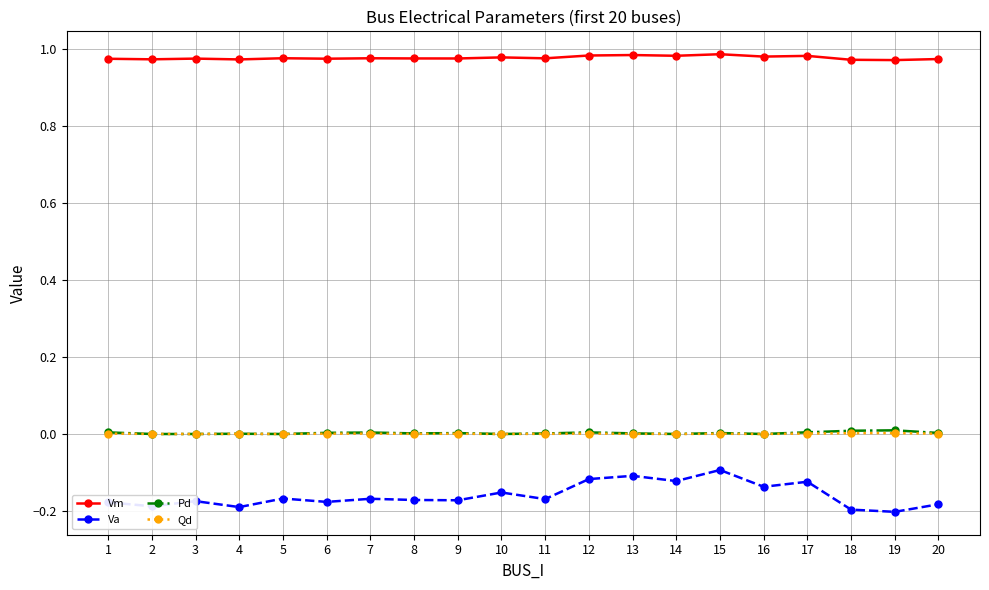

True or false: Qd and Vm intersect in this chart.

False